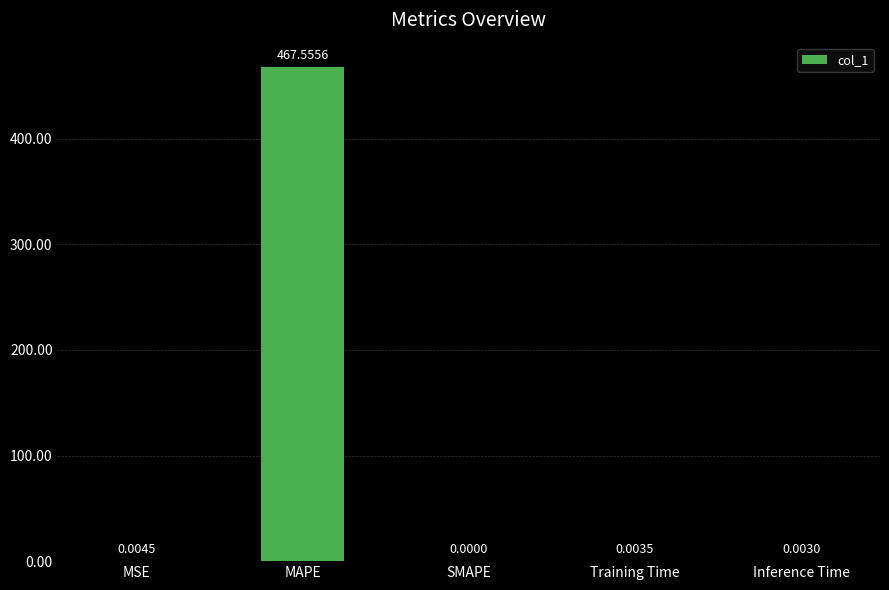

Count the number of values greater than 0.

4